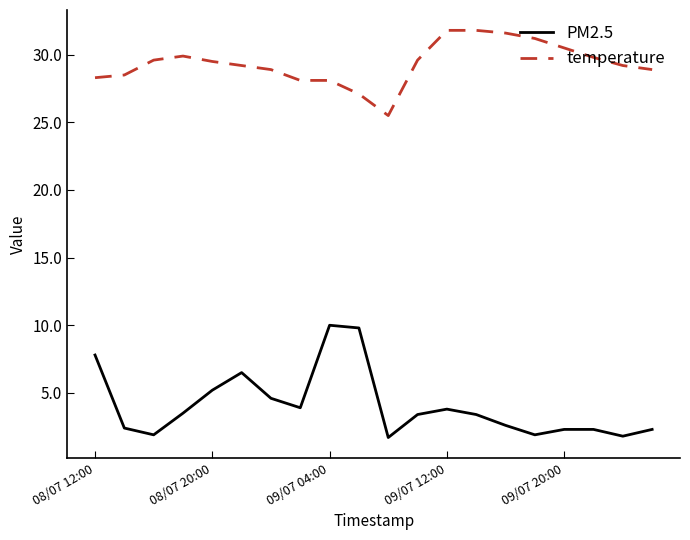

What is the difference between the maximum and minimum values in the temperature series?

6.3